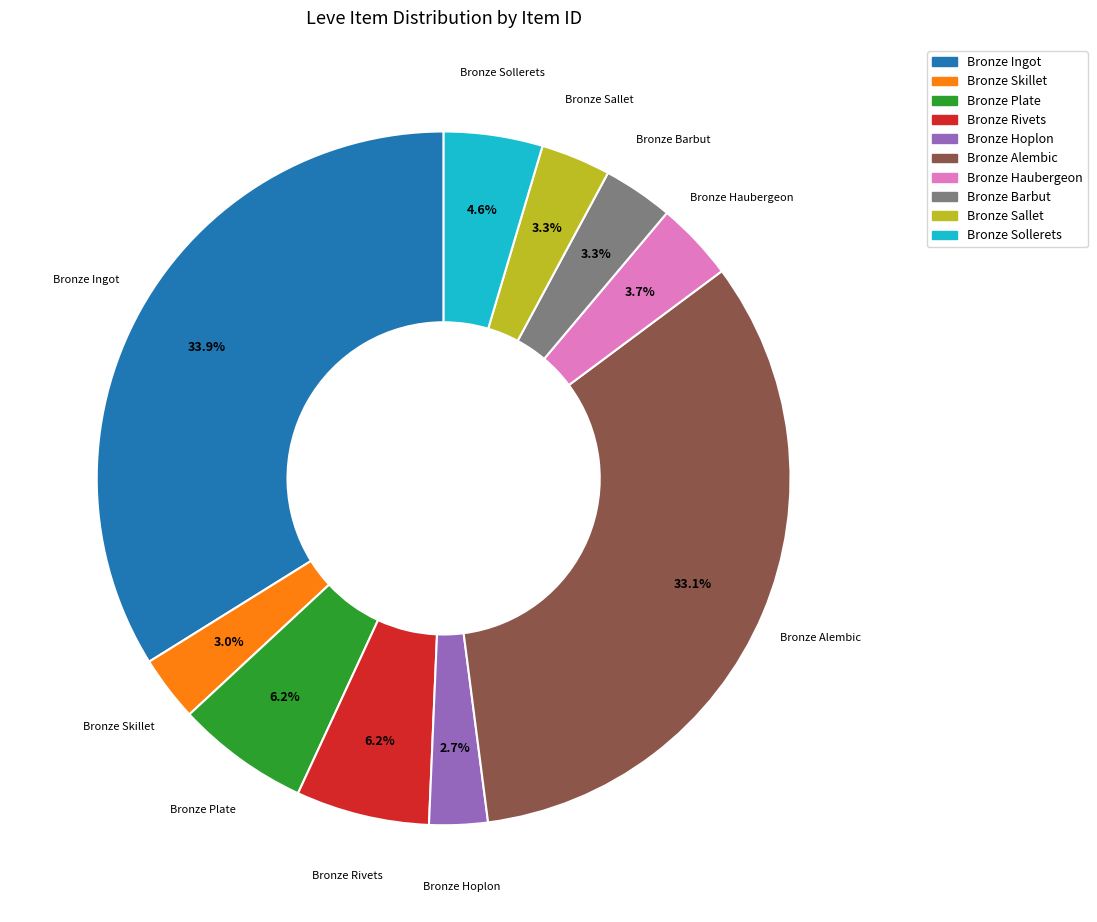

What portion of the pie excludes Bronze Barbut?

96.7%